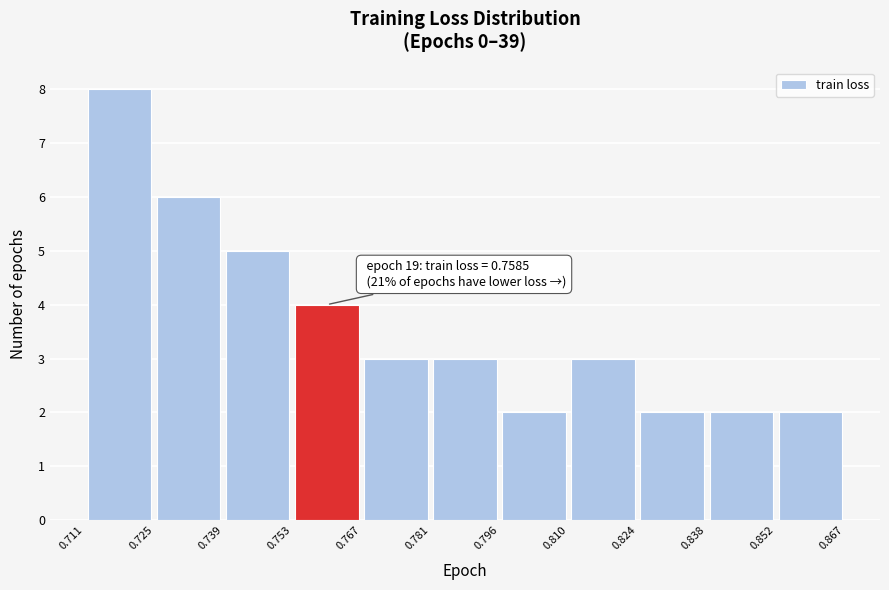

Over which range of the x-axis is the bar tallest?

0.711 to 0.725